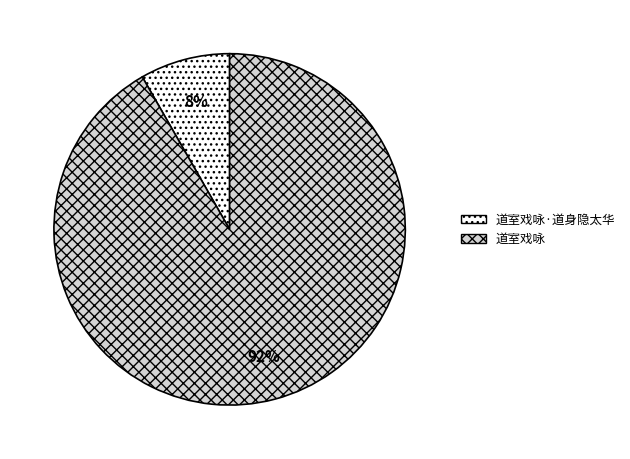

Is there a majority slice in this chart?

Yes